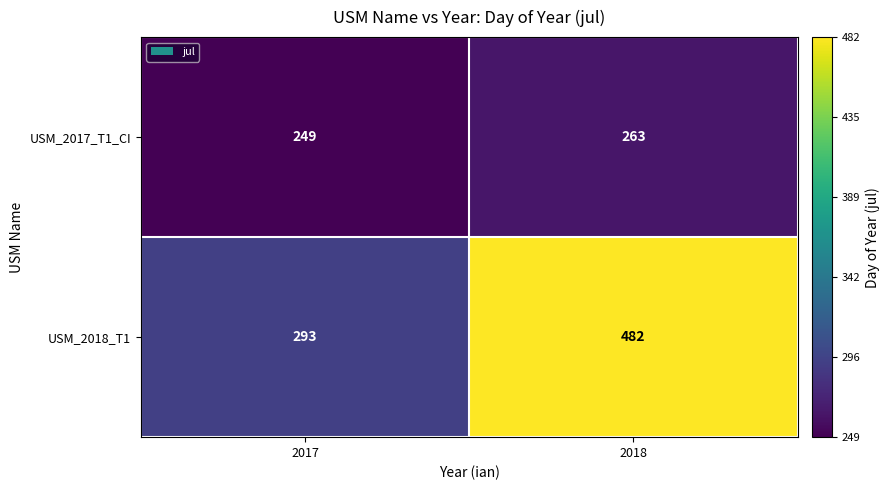

Which series has the widest spread of values?

USM_2018_T1